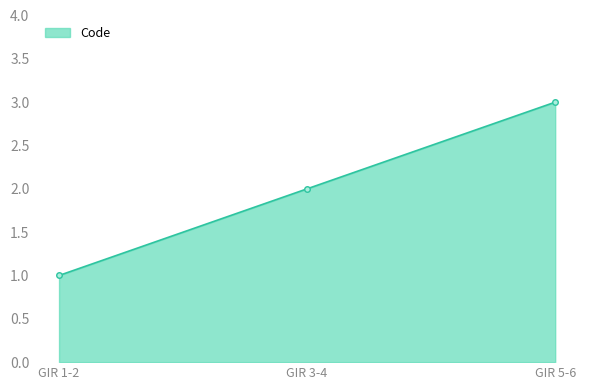

What is the difference between the second highest and minimum values?

1